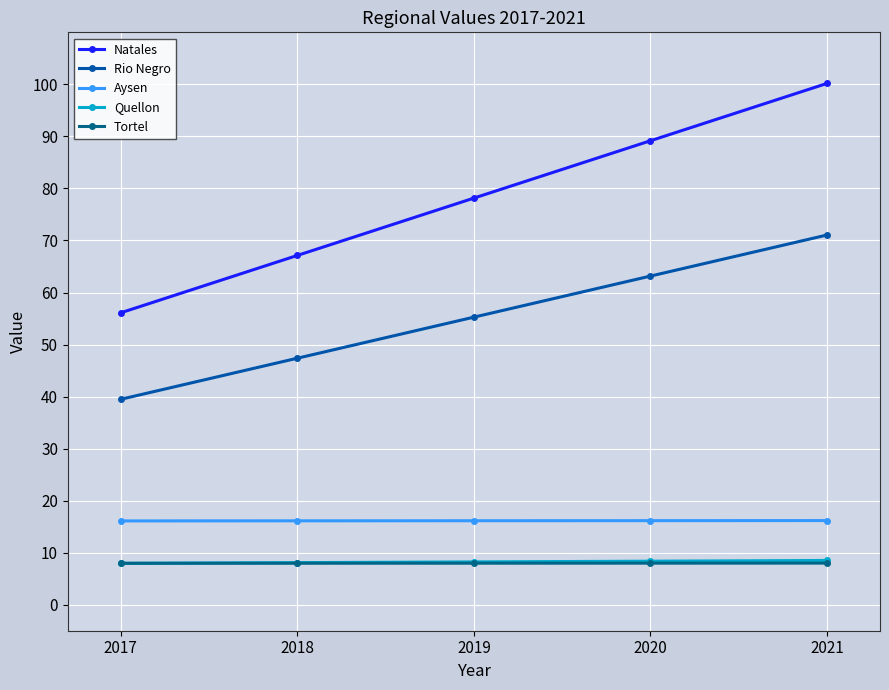

Is the value of Tortel at 2020 greater than the value of Rio Negro at 2020?

No